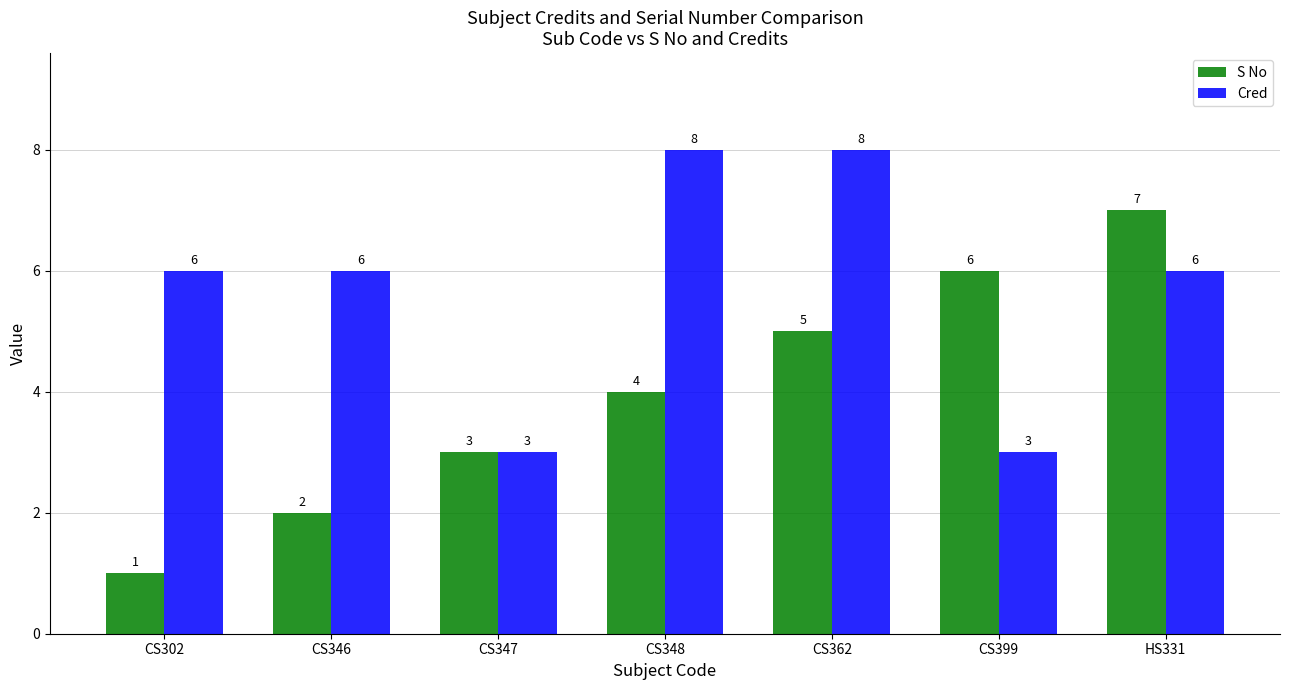

Which series has the largest total across all categories?

Cred